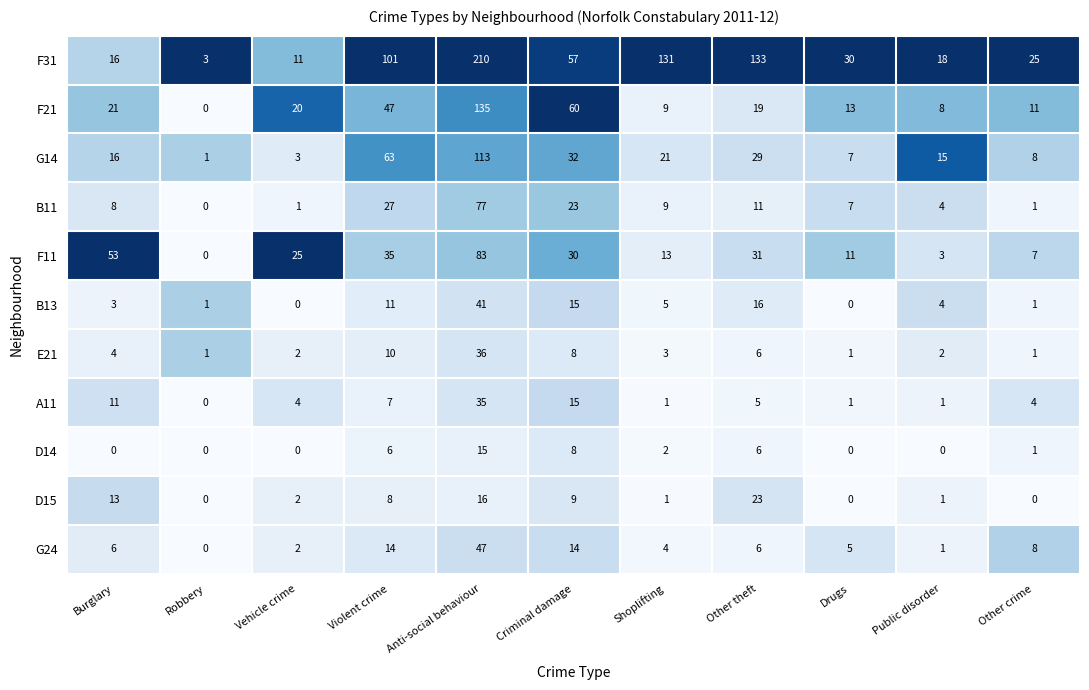

At how many categories does at least one series exceed 0?

11